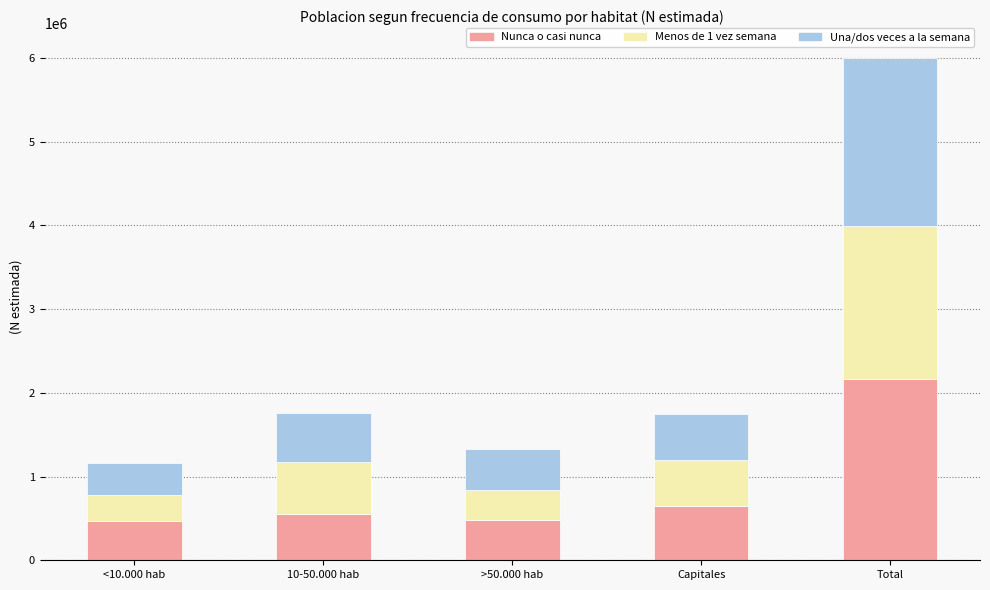

The value of Nunca o casi nunca at Capitales is 646895. True or false?

True